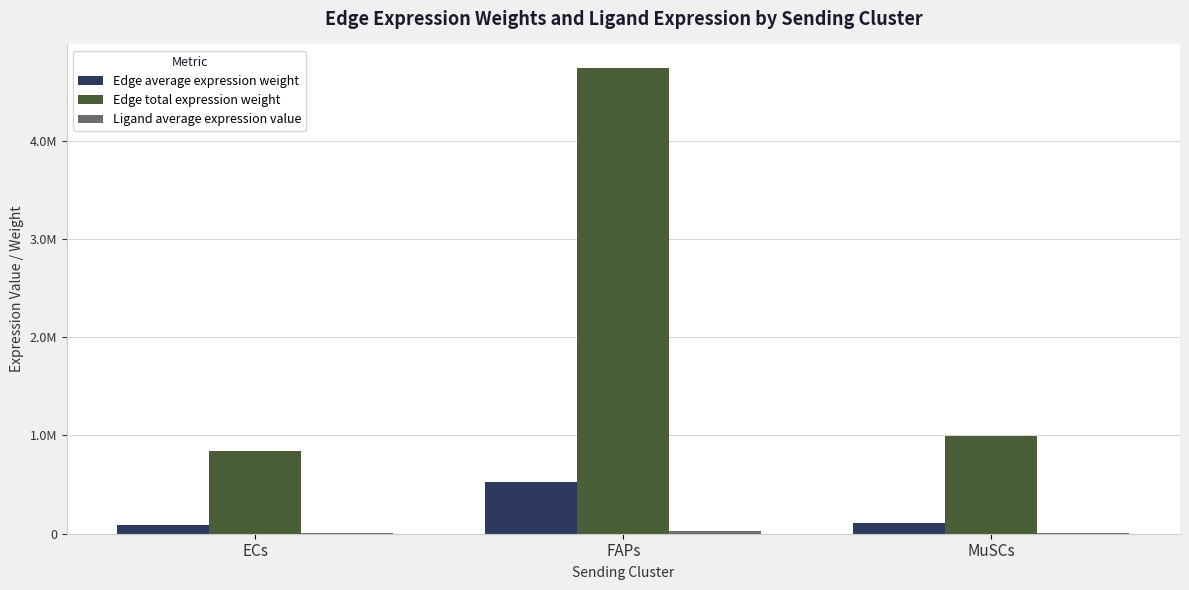

Are the bars grouped side by side (vs. stacked)?

Yes